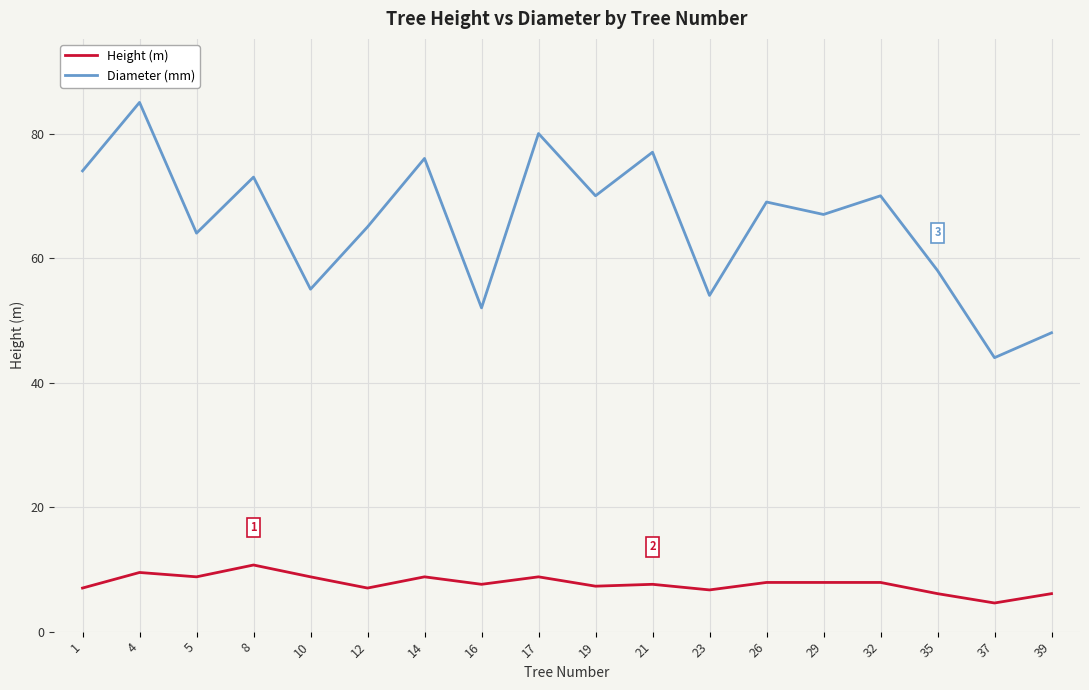

True or false: Diameter (mm) has more than 0 points higher than both neighbors.

True